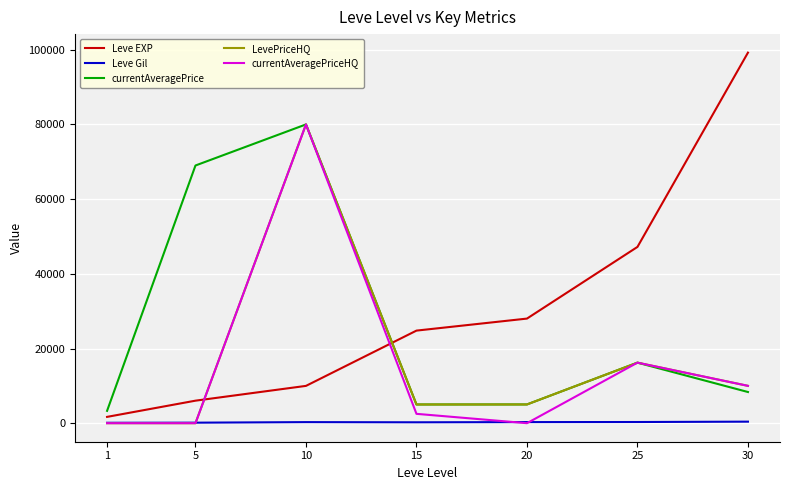

Rank the categories by Leve EXP value from lowest to highest.

1, 5, 10, 15, 20, 25, 30